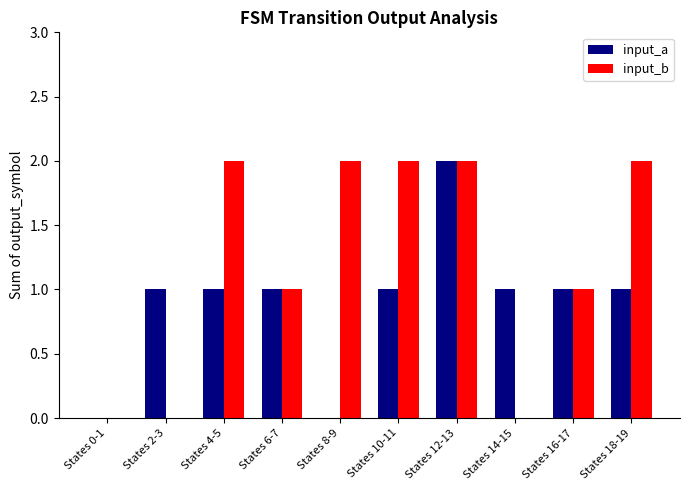

The input_a series shows 2 at States 4-5. True or false?

False